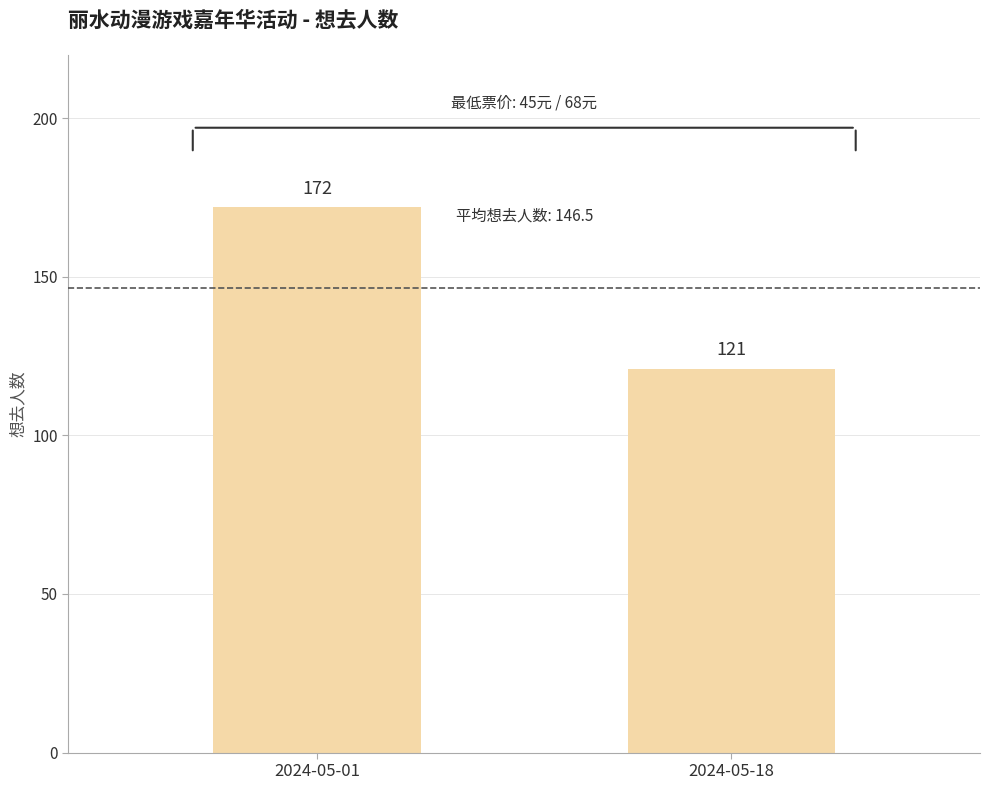

What is the greatest value displayed?

172